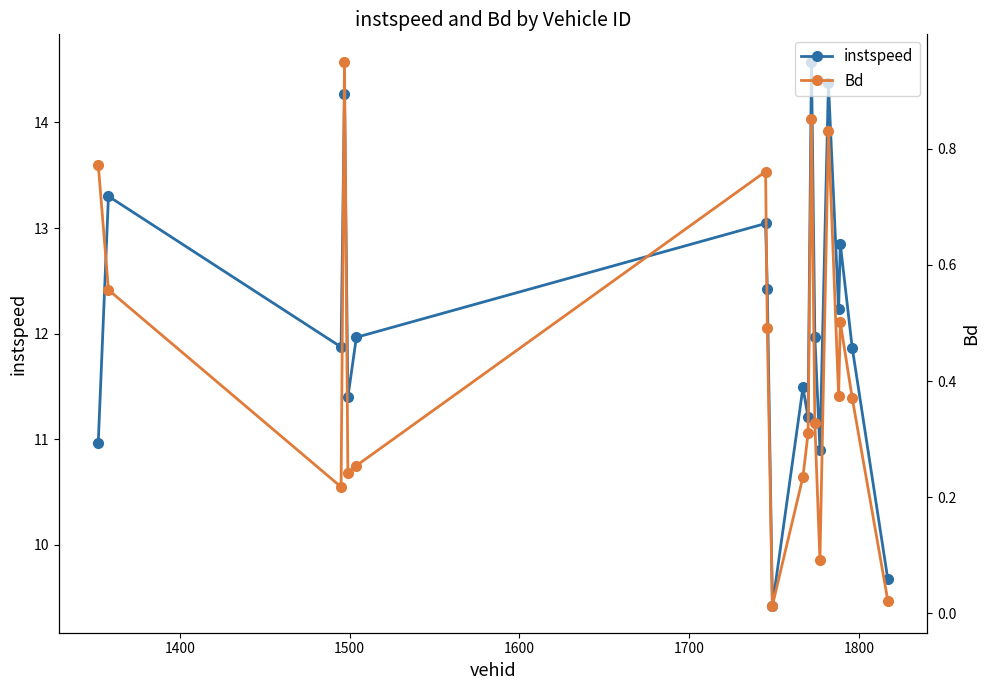

What is the minimum value for instspeed?

9.4